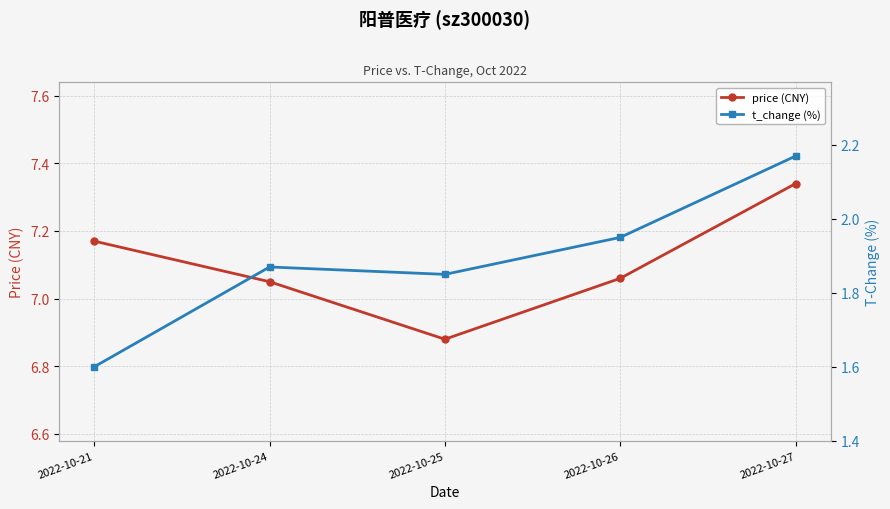

What is the total value across all series at 2022-10-24?

8.9